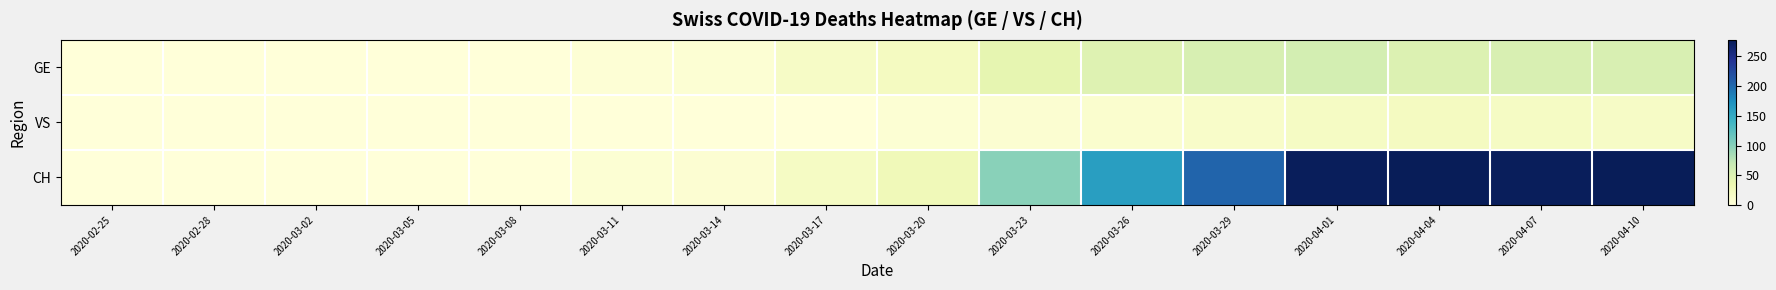

Which category has the highest value across all series?

2020-04-04